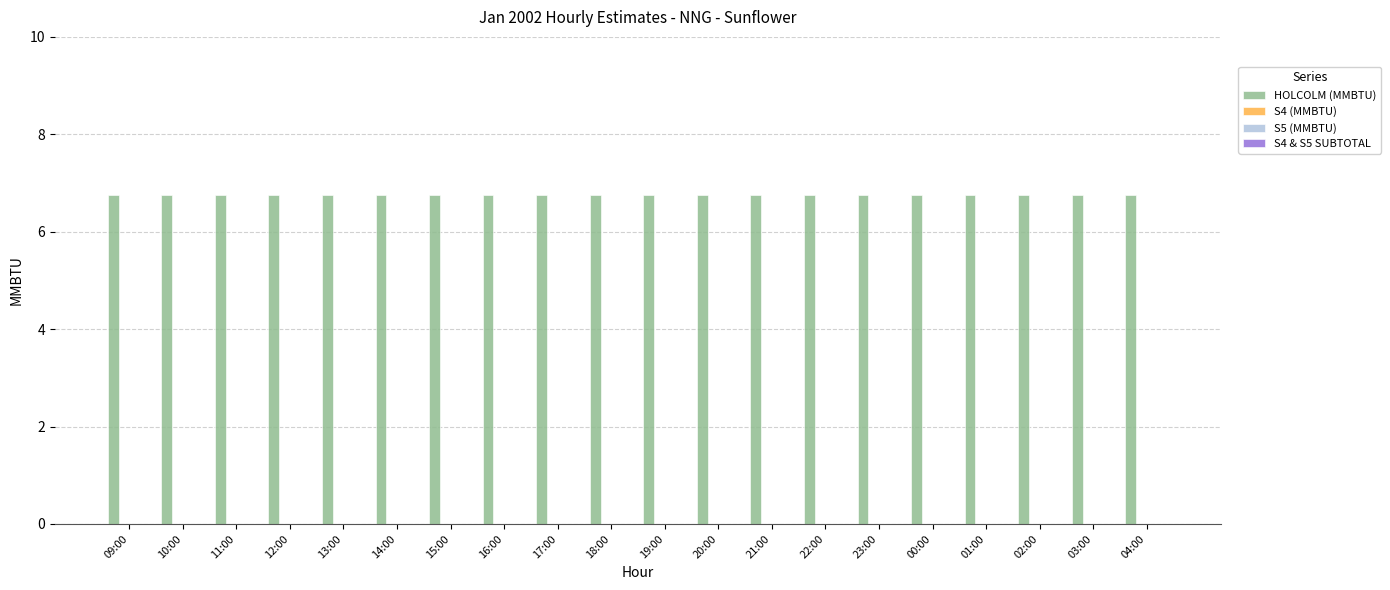

Are the bars grouped side by side (vs. stacked)?

Yes